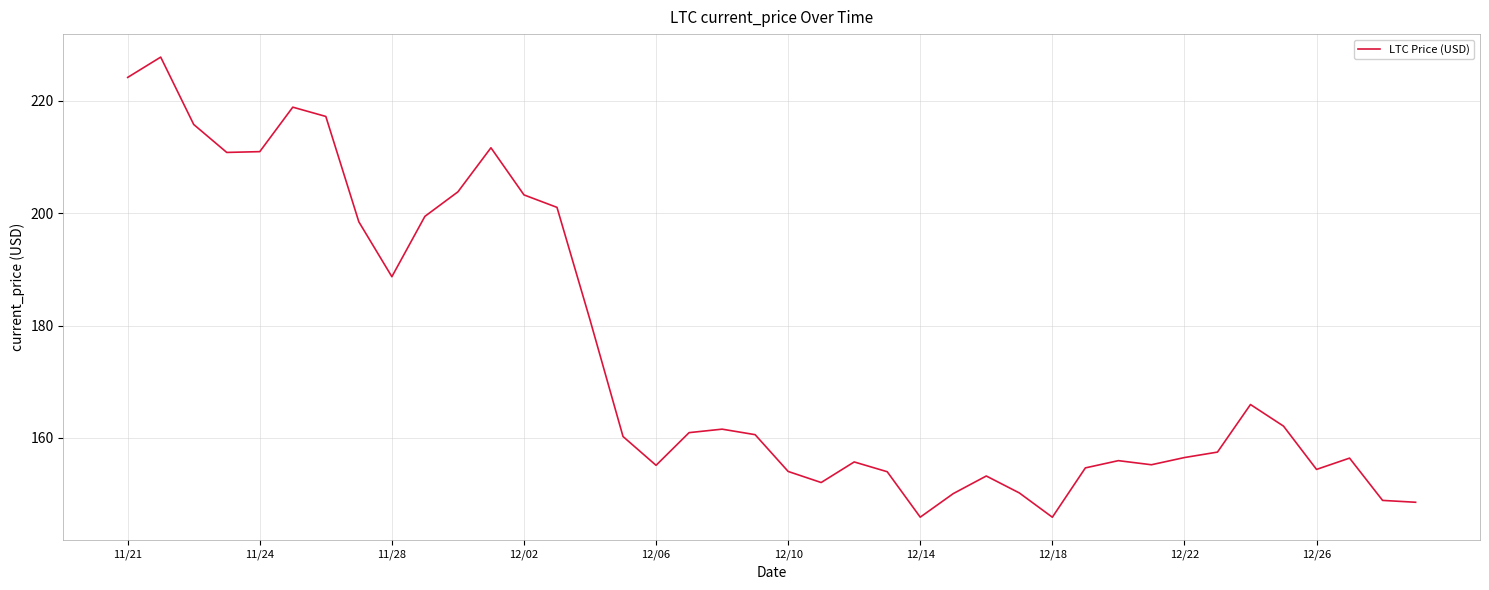

What is the difference between the maximum and minimum values?

81.8